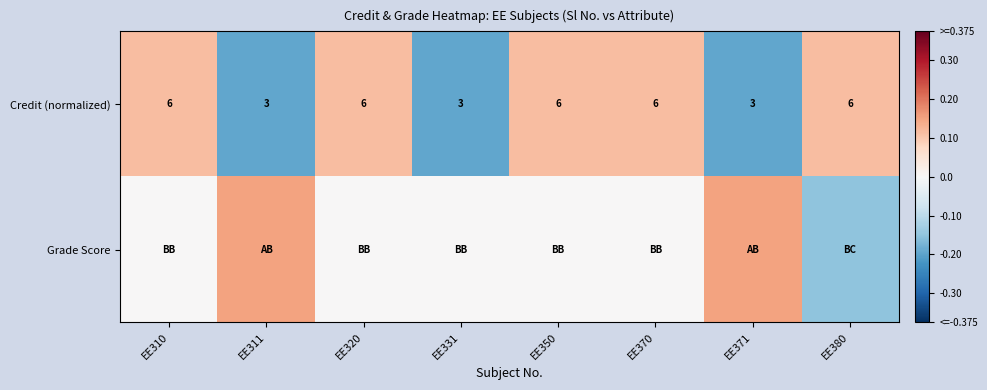

How many data points in Credit (normalized) are less than 6?

3